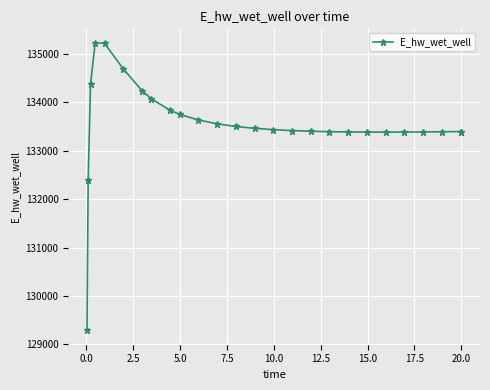

What is the maximum value shown in the chart?

135223.7